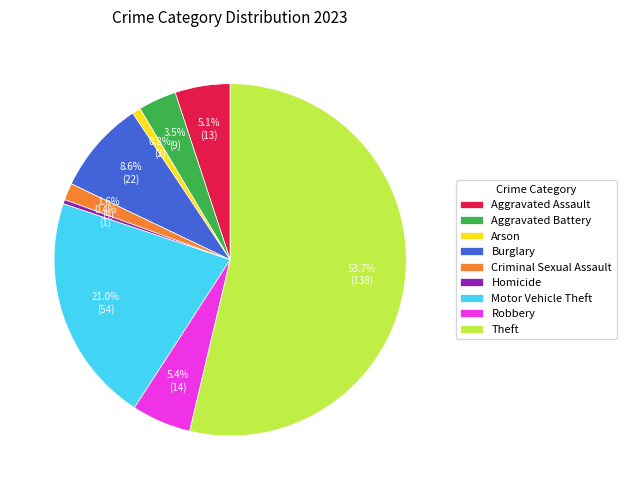

How many segments does this pie chart have?

9